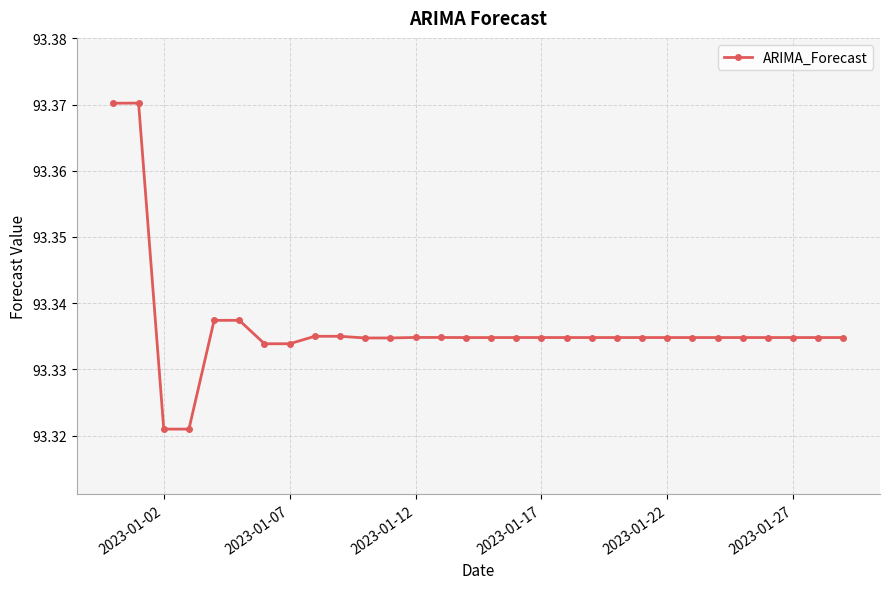

How many values are between 93 and 94?

30